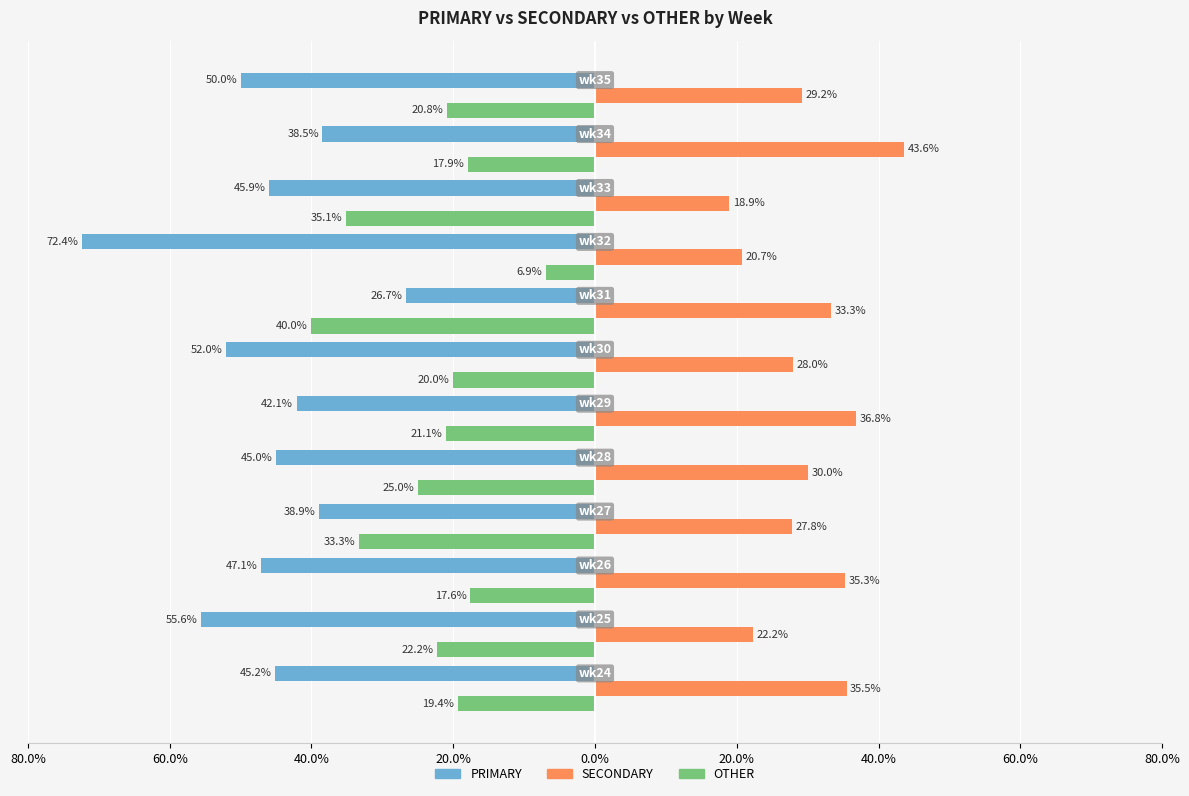

What are all the series names shown in the legend?

PRIMARY, SECONDARY, OTHER